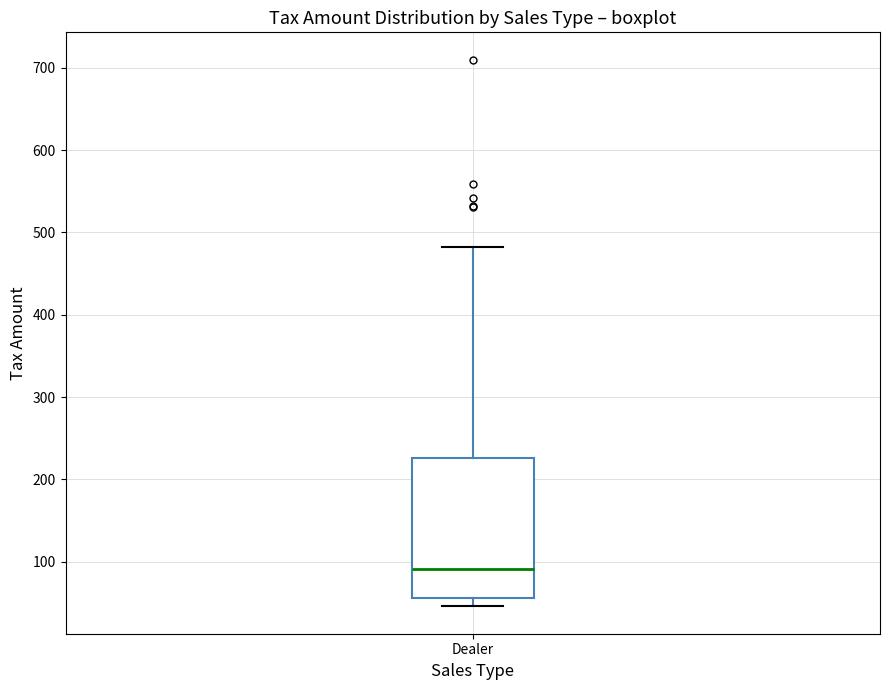

Transcribe this box plot: give where the median line is, the range the box spans, and where the two whiskers end, as read against the y-axis. The values are not printed on the chart, so give them approximately, as read against the axis.

median 90, box 60 to 230, whiskers 50 to 480